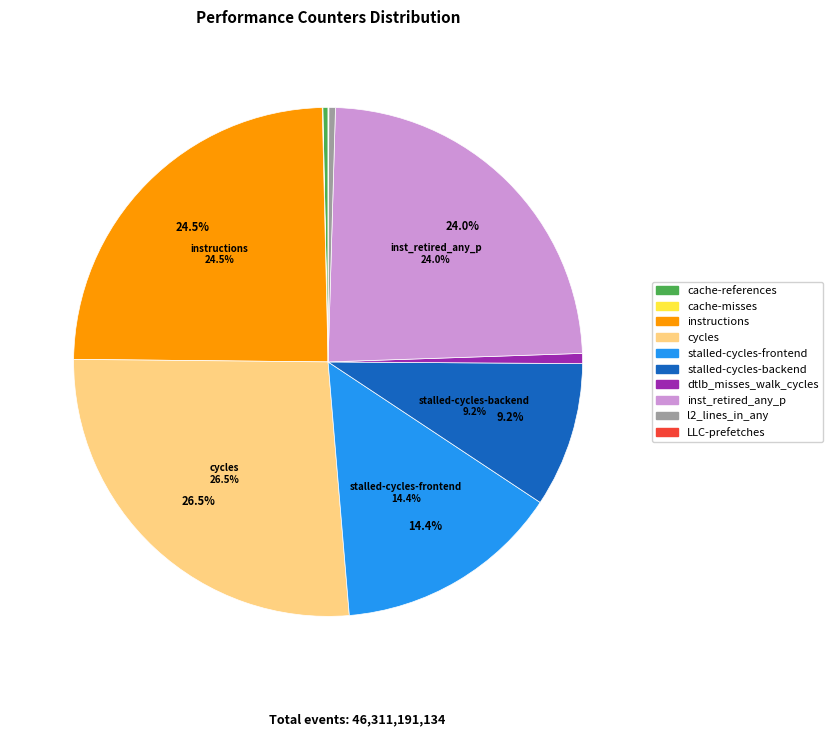

Do dtlb_misses_walk_cycles and stalled-cycles-frontend together represent more than half of the pie?

No